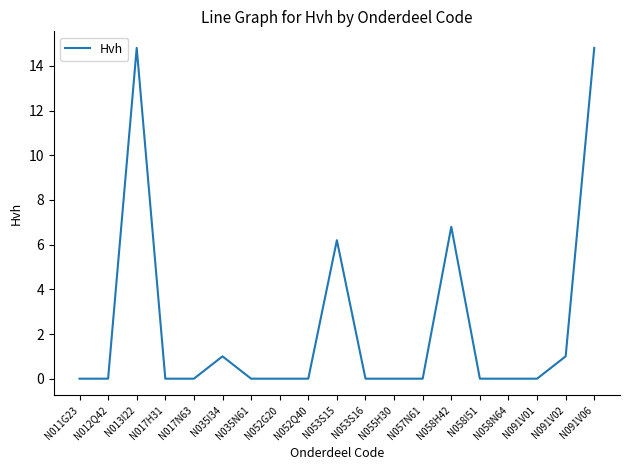

True or false: there are more than 1 points higher than both neighbors.

True